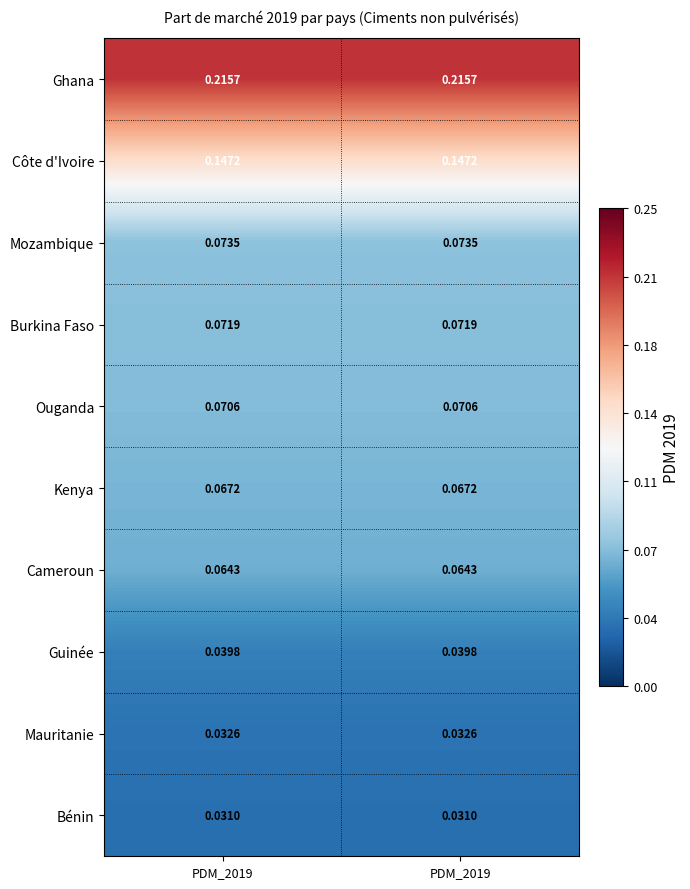

How many series are shown in this chart?

10